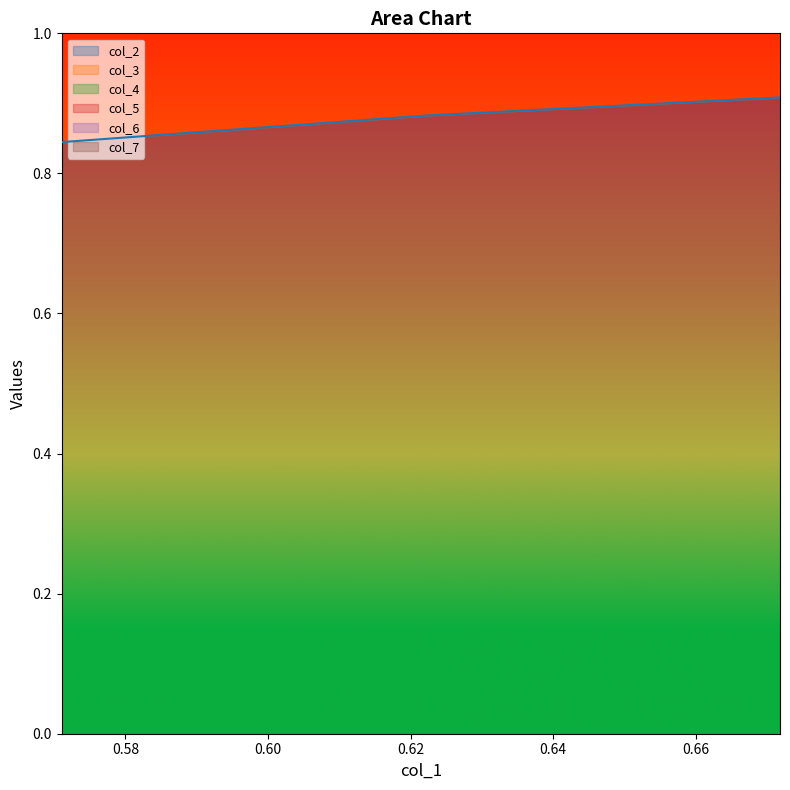

True or false: col_2 has more than 2 points higher than both neighbors.

False